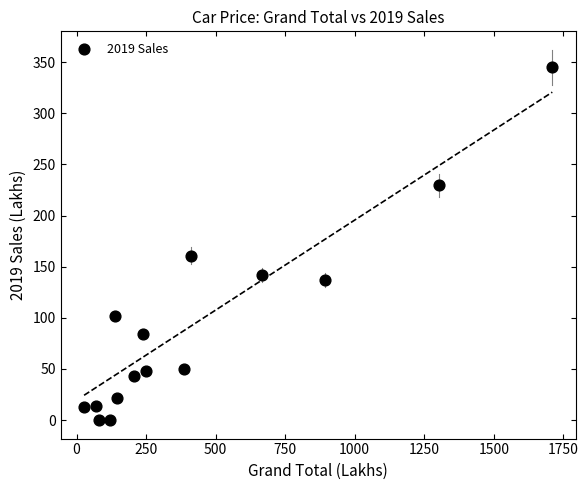

What is the range of Y values (max minus min)?

344.9